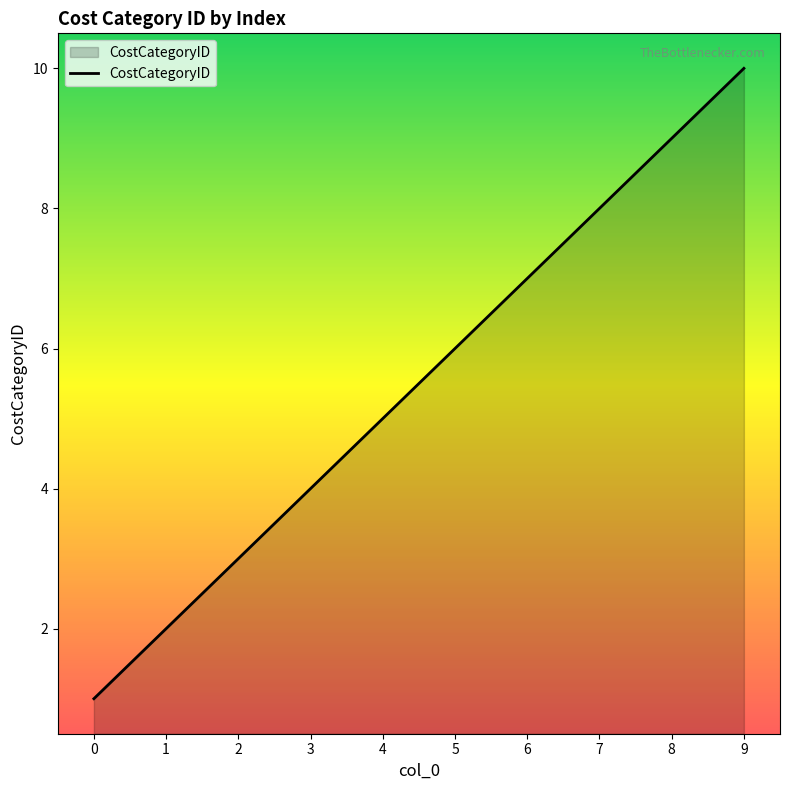

Rank the categories by value from highest to lowest.

9, 8, 7, 6, 5, 4, 3, 2, 1, 0